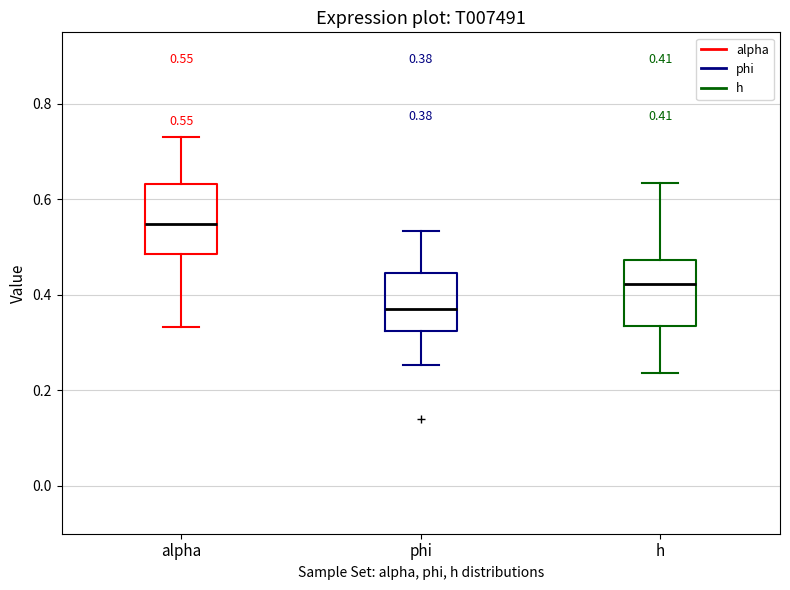

Which box has the lowest median line?

phi